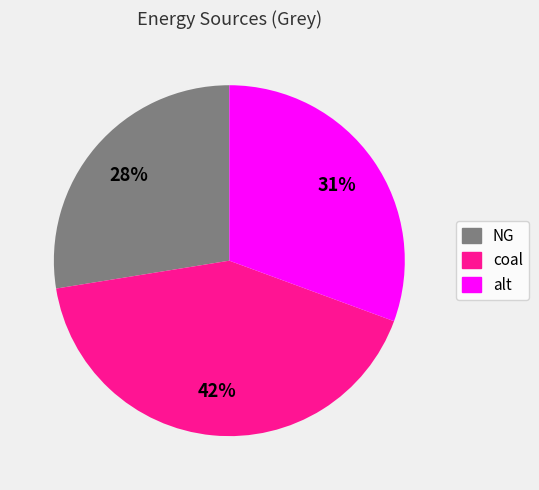

Does any single category account for the majority?

No